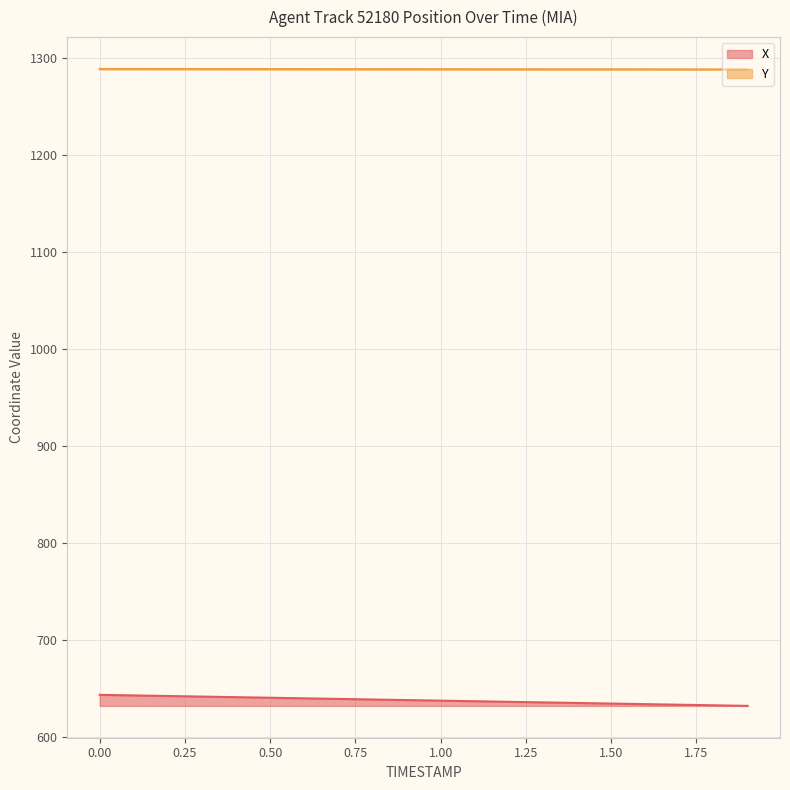

What is the difference between the highest and lowest values at 1.3?

653.3